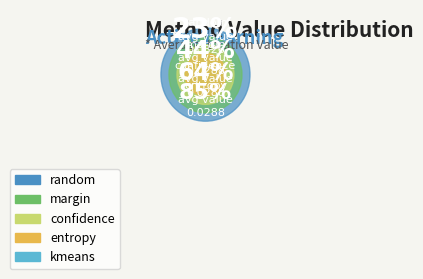

Between entropy and kmeans, which is larger?

entropy